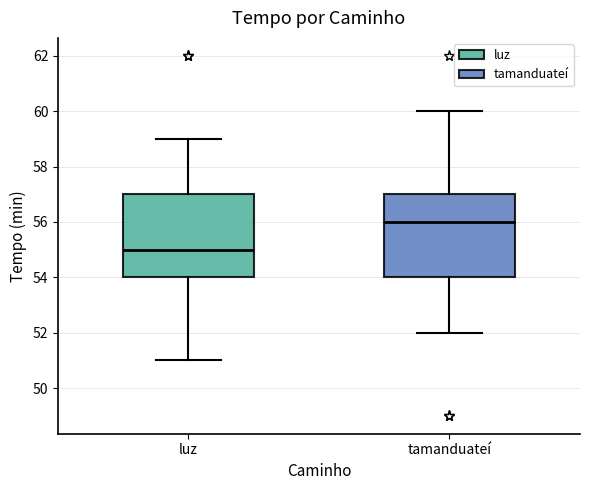

Reading left to right, read every box against the y-axis: the position of its median line, the range the box covers, and the ends of its whiskers. The values are not printed on the chart, so give them approximately, as read against the axis.

luz: median 55, box 54 to 57, whiskers 51 to 59
tamanduateí: median 56, box 54 to 57, whiskers 52 to 60